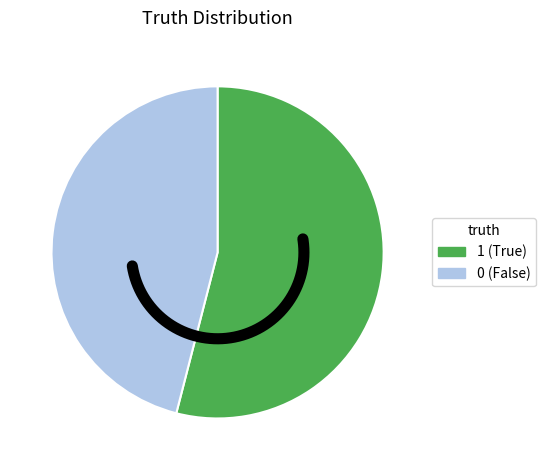

How many segments does this pie chart have?

2